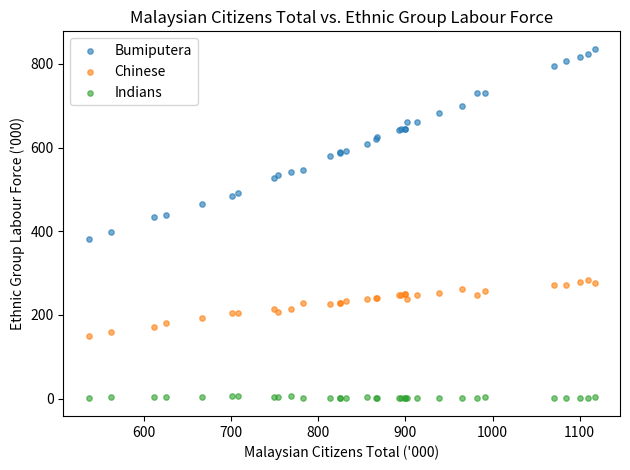

Which series contains the lowest Y value?

Indians